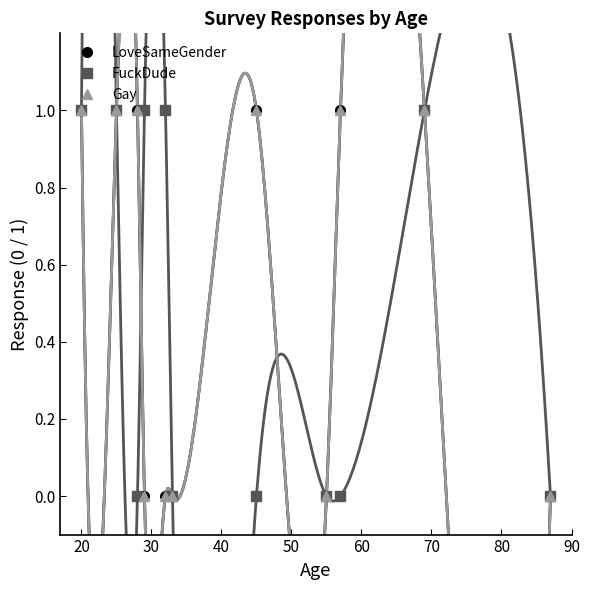

The Gay series shows 1 at 60. True or false?

False